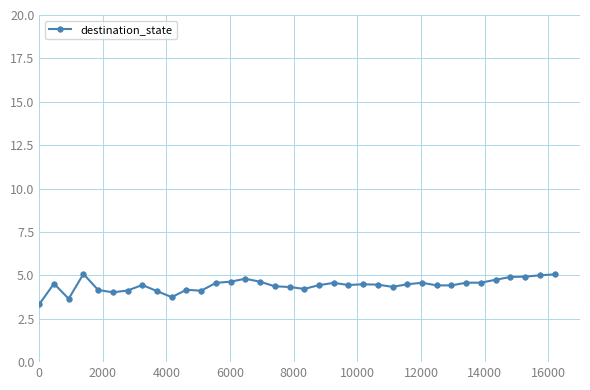

How many series are shown in this chart?

1